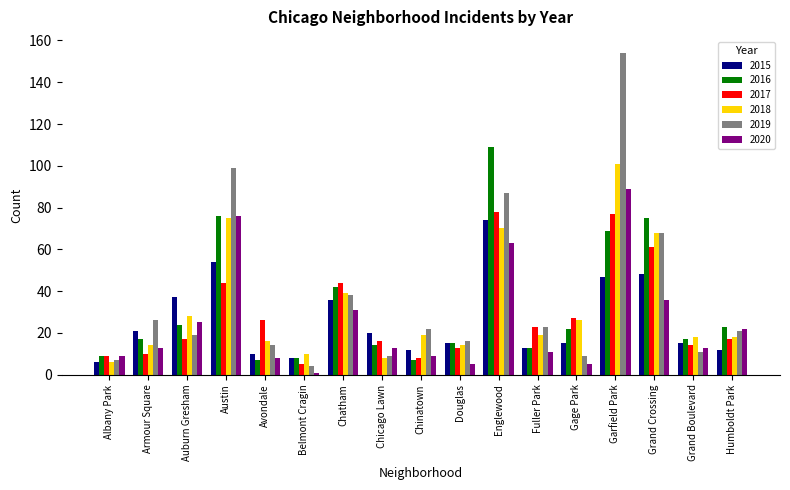

Which series has the largest total across all categories?

2019